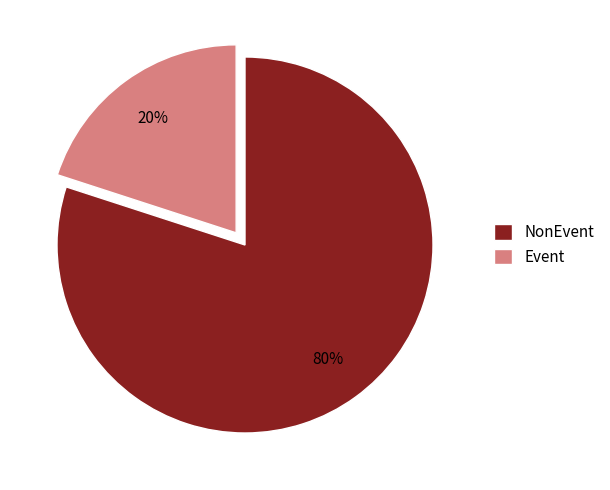

Do NonEvent and Event together represent more than half of the pie?

Yes